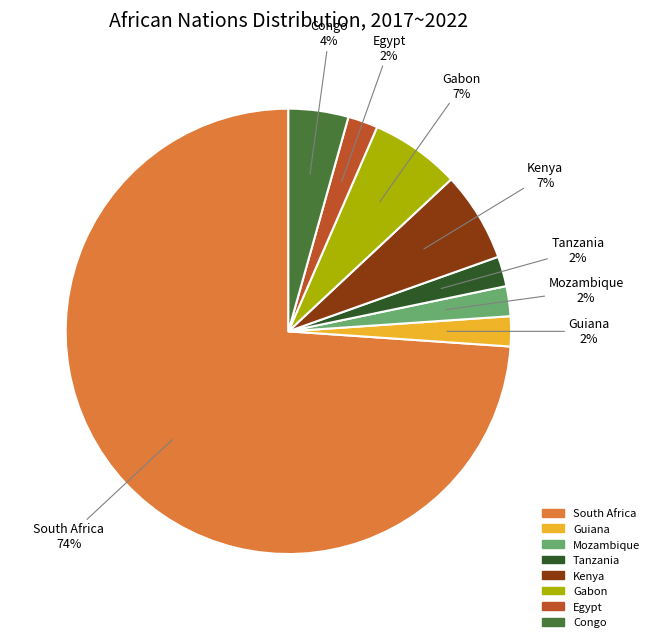

Between Congo and Guiana, which is larger?

Congo